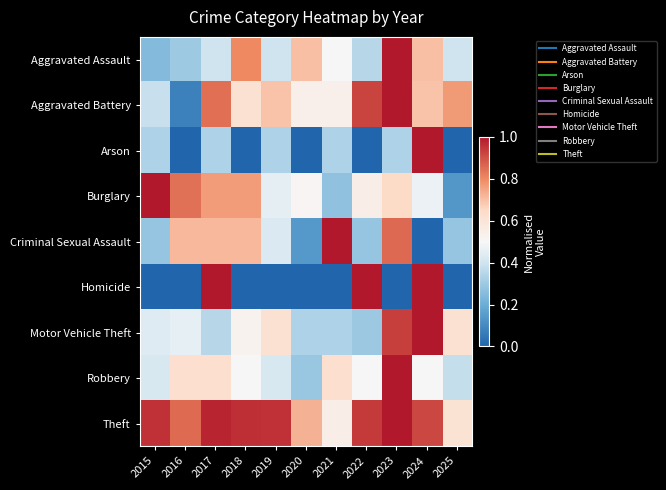

What is the spread (max minus min) of values at 2015?

1.0